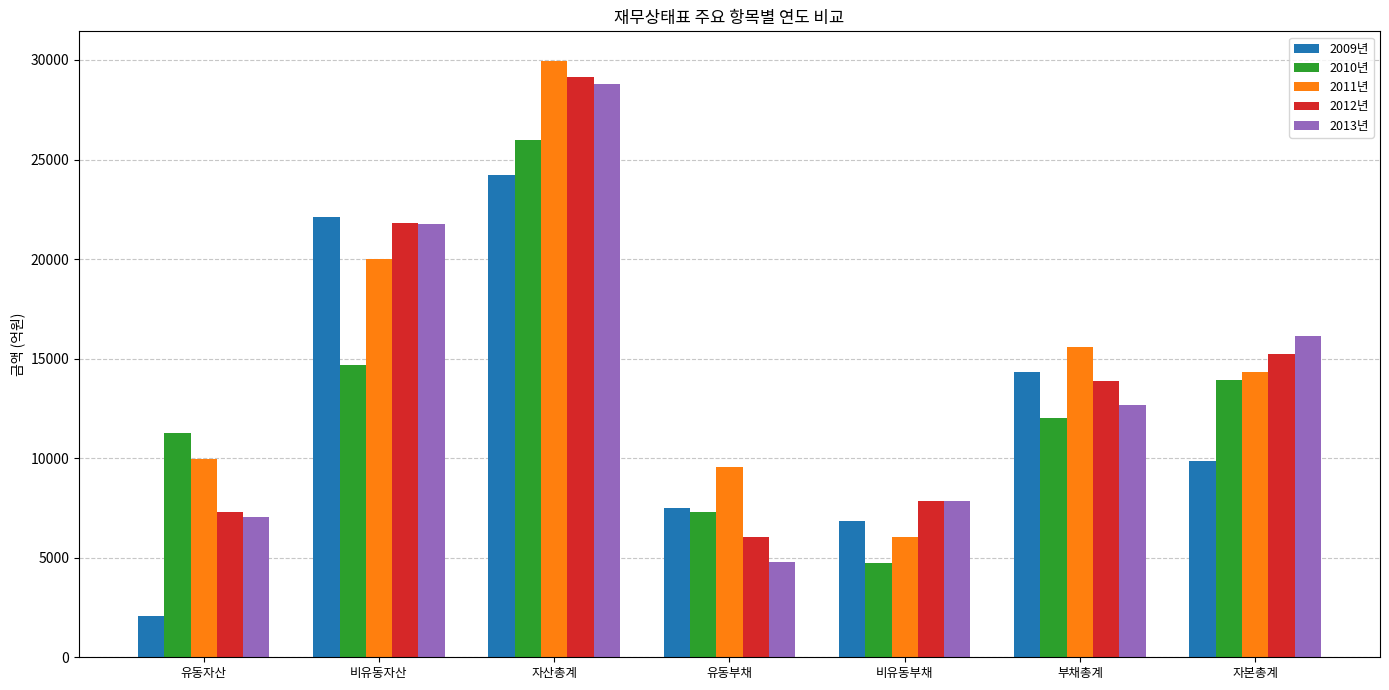

How many groups of bars are there?

7